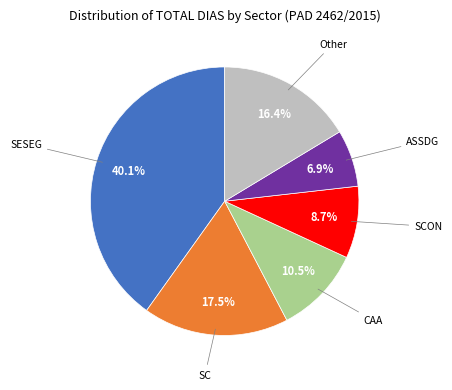

Is there any slice that represents more than half of the pie?

No